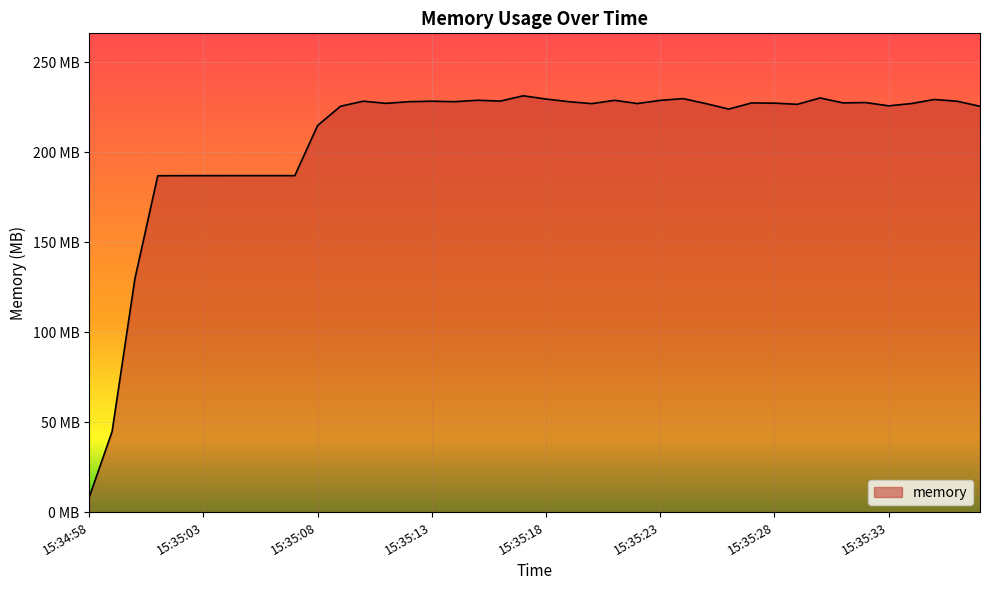

Does the chart have visible grid lines?

Yes